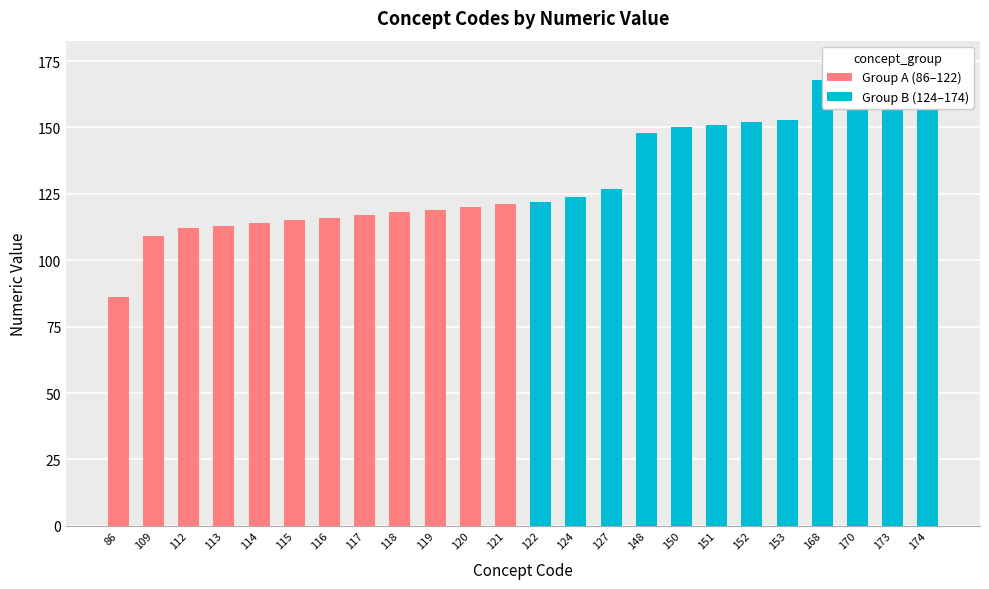

At which label does Group A (86–122) first exceed 116?

117